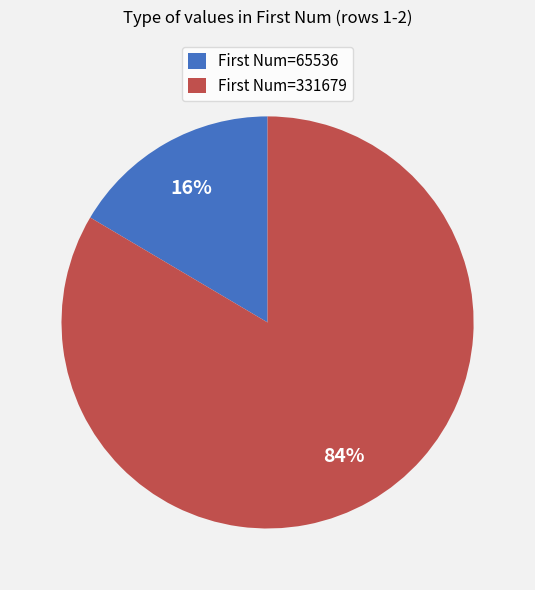

To the nearest percent, what is the average slice percentage?

50%